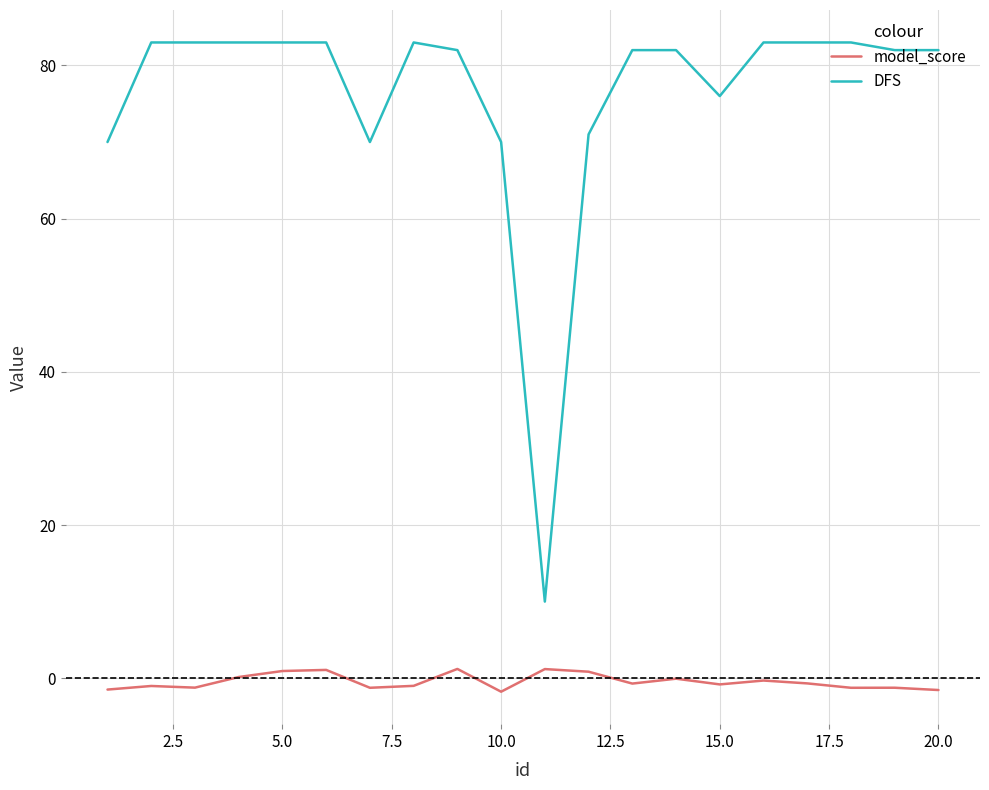

List the series in order of their peak value, lowest first.

model_score, DFS